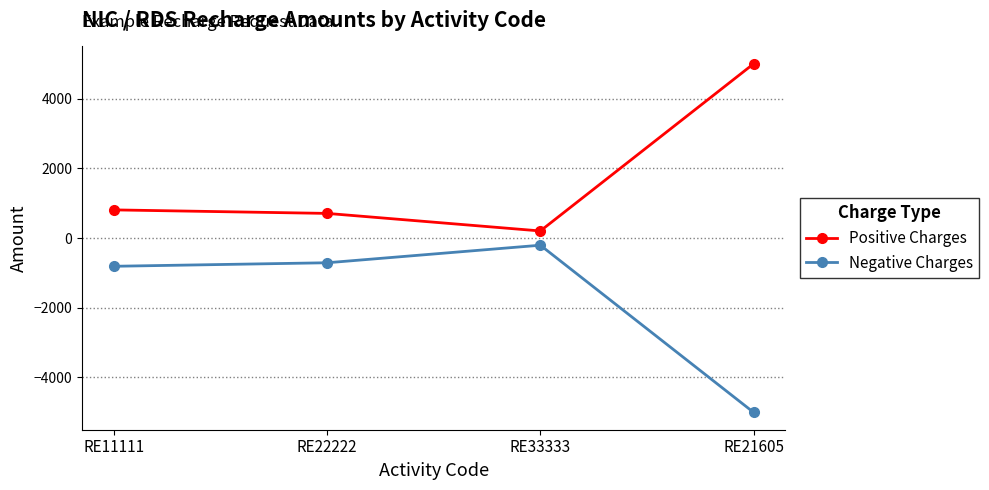

What is the average value of the Positive Charges series?

1680.5